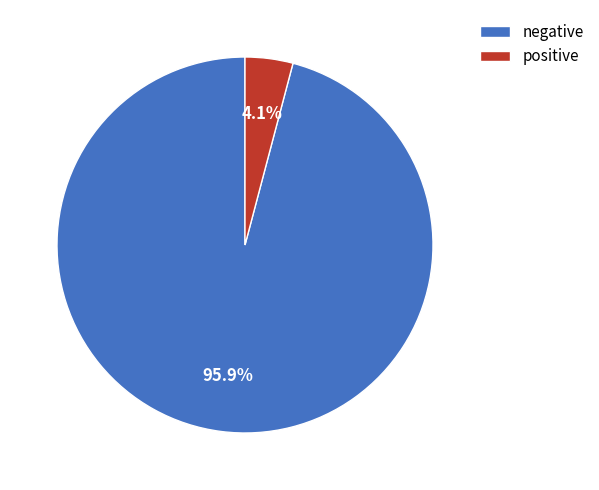

Combined, what portion of the pie is negative and positive?

100.0%